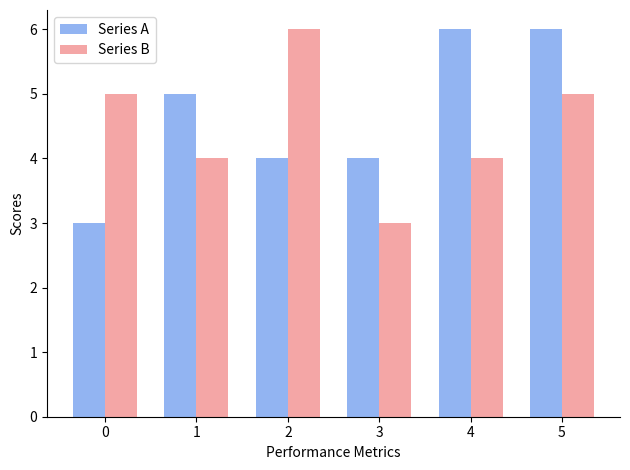

The value of Series B at 0 is 1. True or false?

False